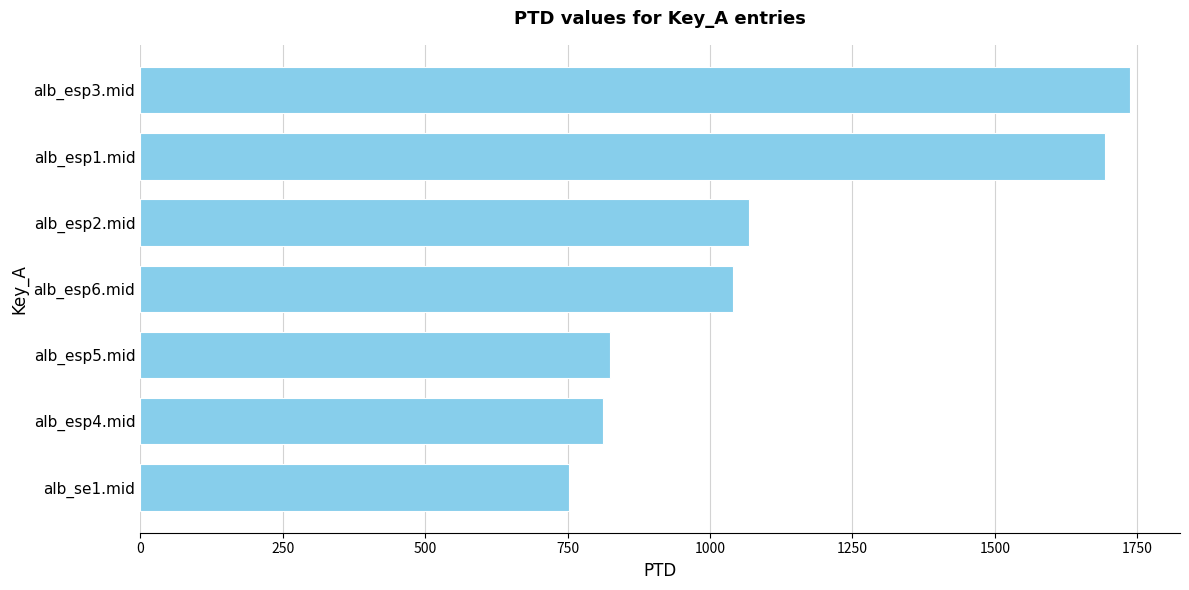

How many values exceed 1040?

4